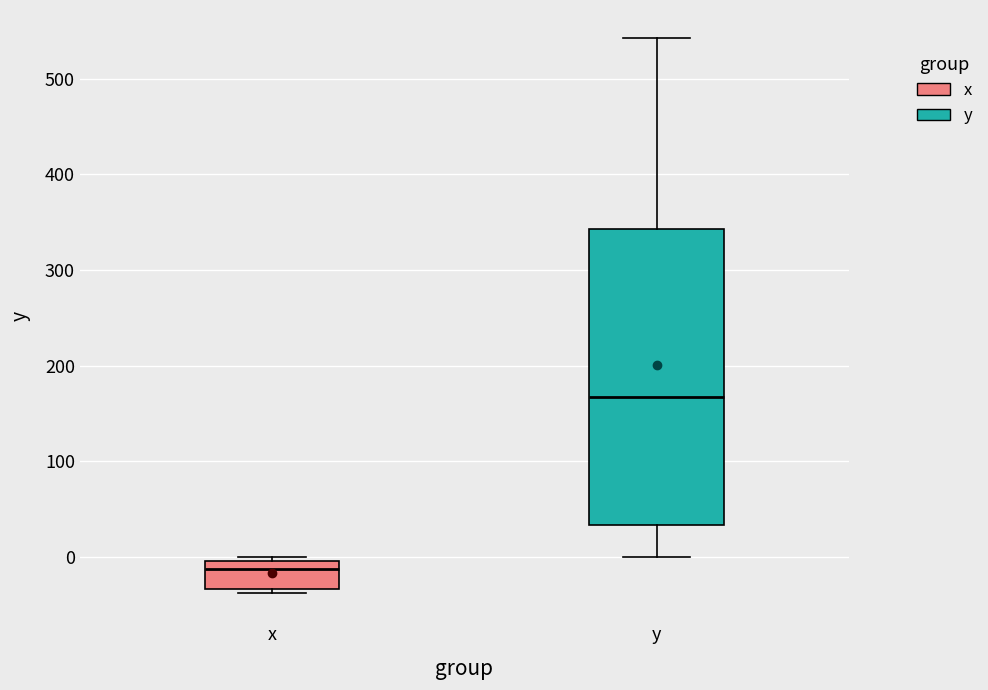

Where does the upper whisker of the box for y end on the y-axis? The values are not printed on the chart, so give them approximately, as read against the axis.

540